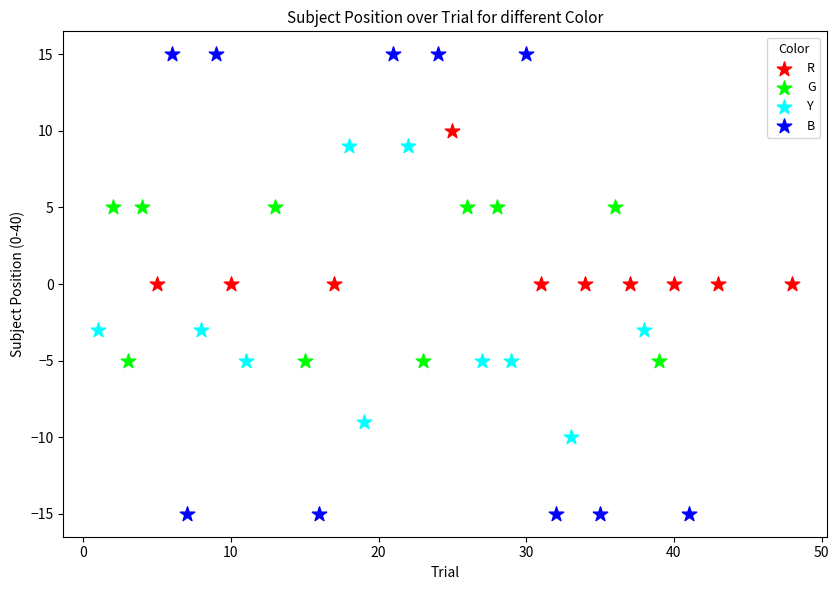

Which series contains the highest Y value?

B